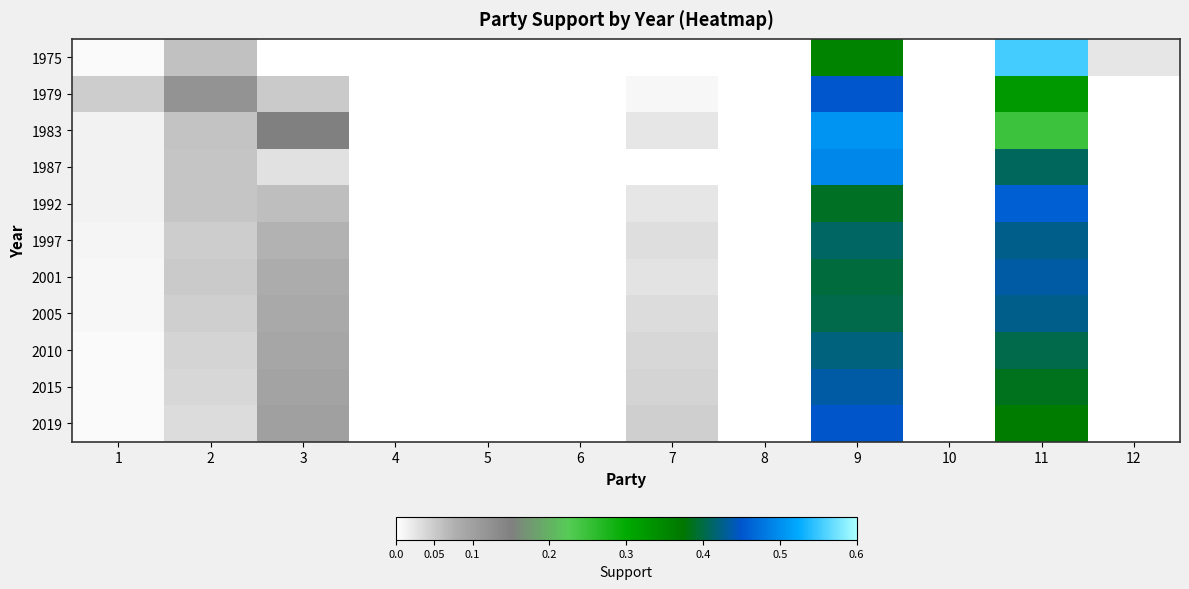

How many categories are shown in the chart?

12